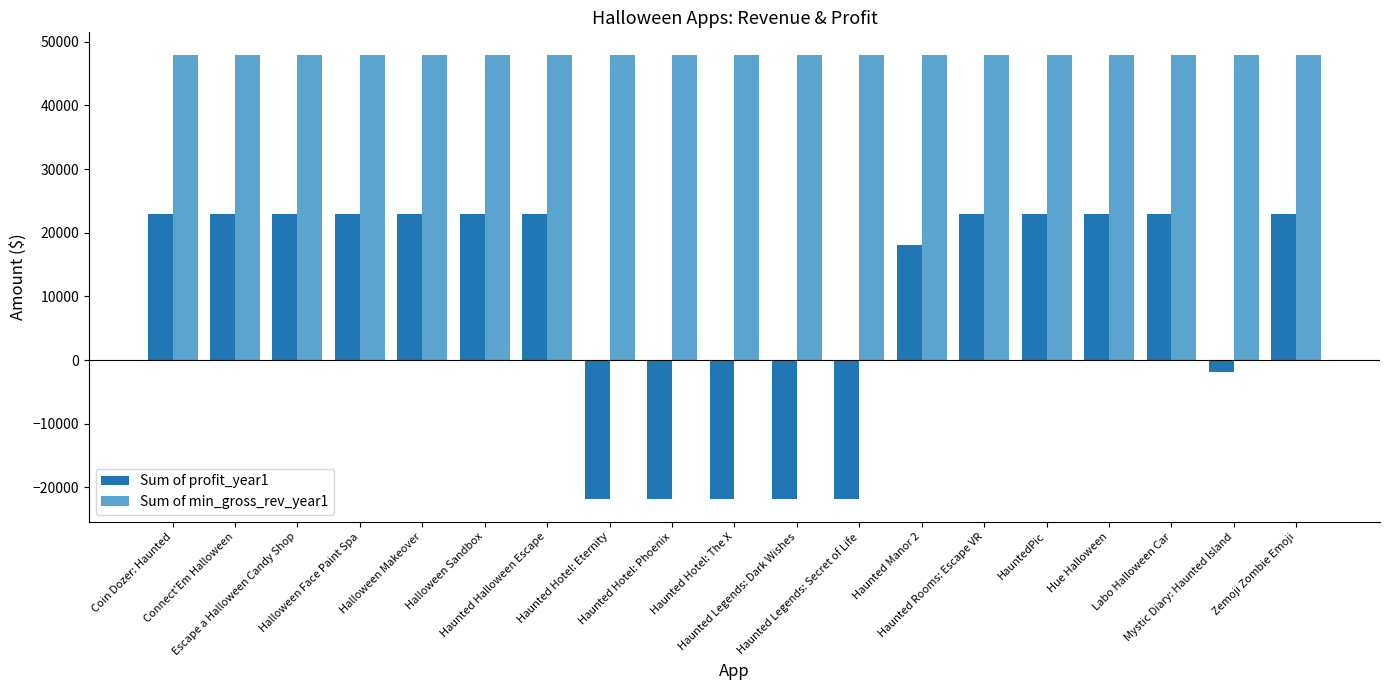

How many negative values does the Sum of profit_year1 series have?

6